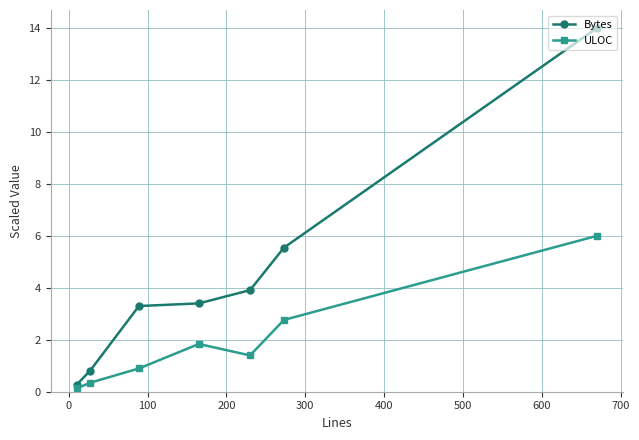

How many data points in ULOC are above 1?

4